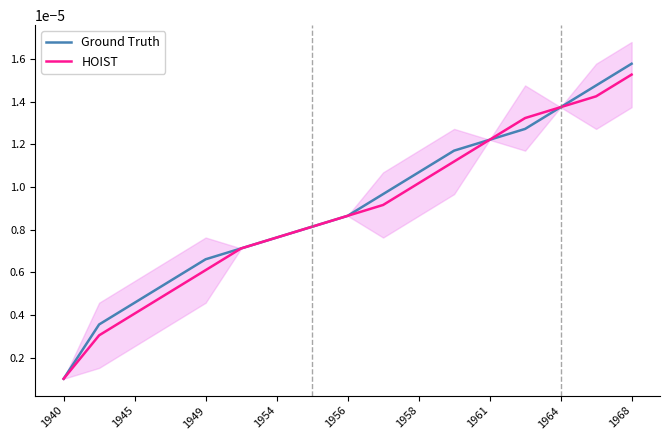

Count the number of categories in the chart.

17